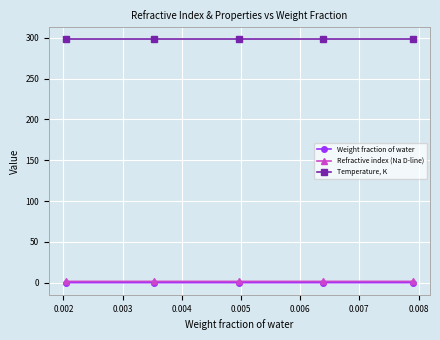

True or false: Temperature, K has more than 2 interior local peaks.

False